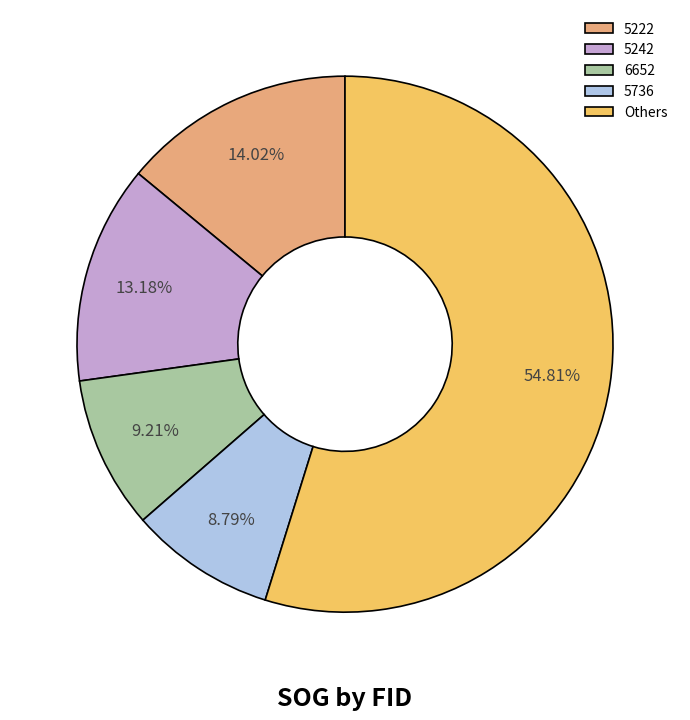

How many segments does this pie chart have?

5